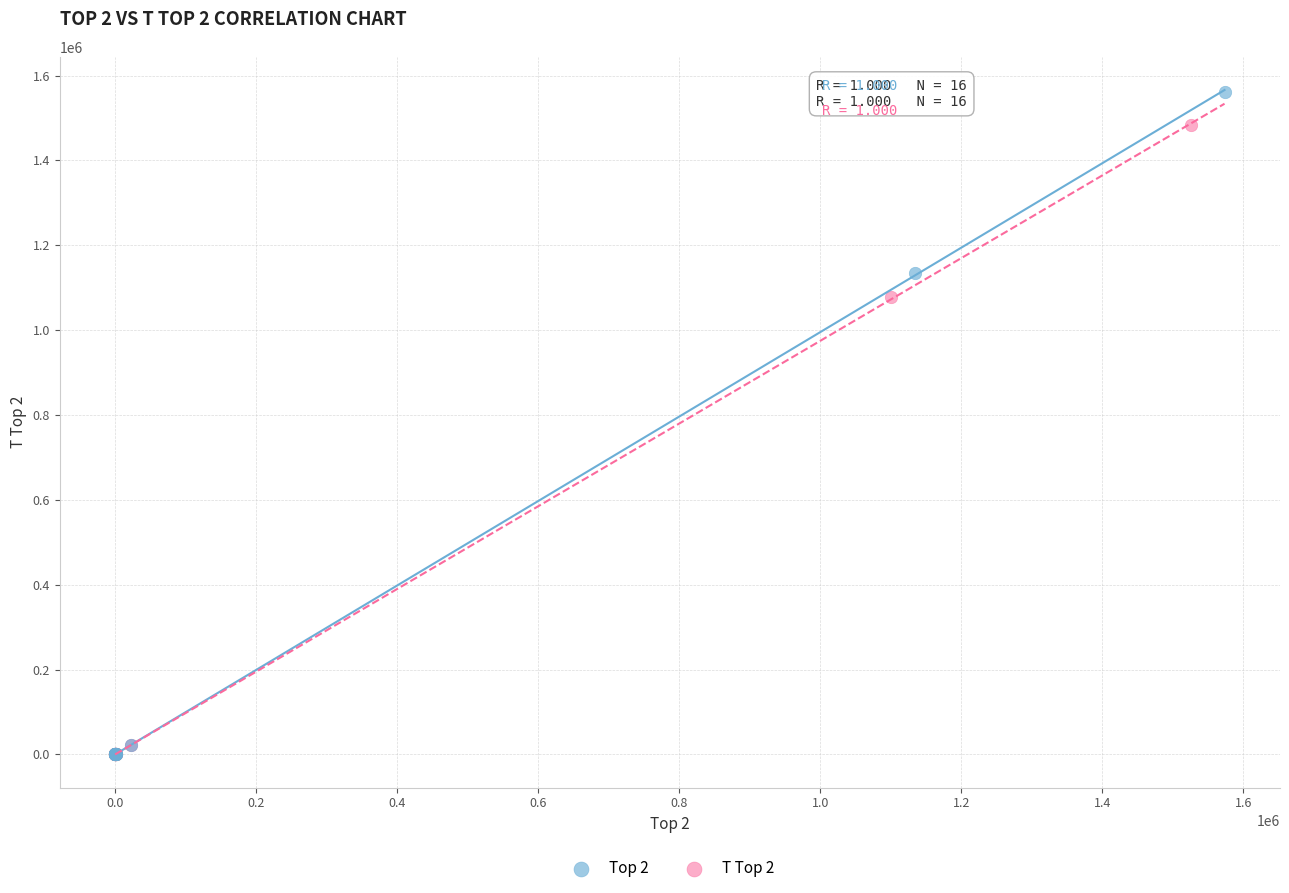

Which series has the largest Y range (max minus min)?

Top 2